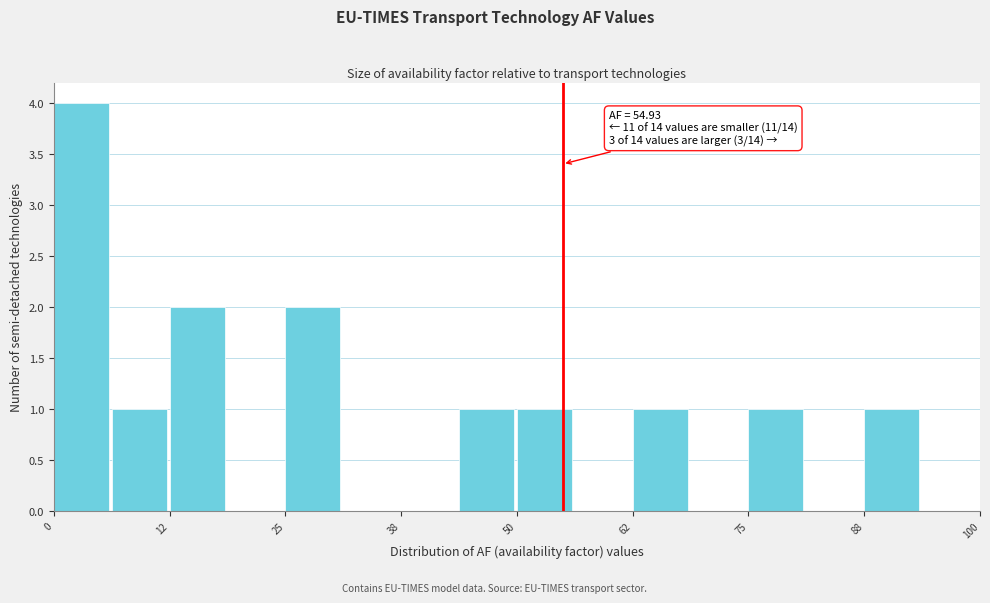

Read against the x-axis, roughly where is the centre of the tallest bar?

2